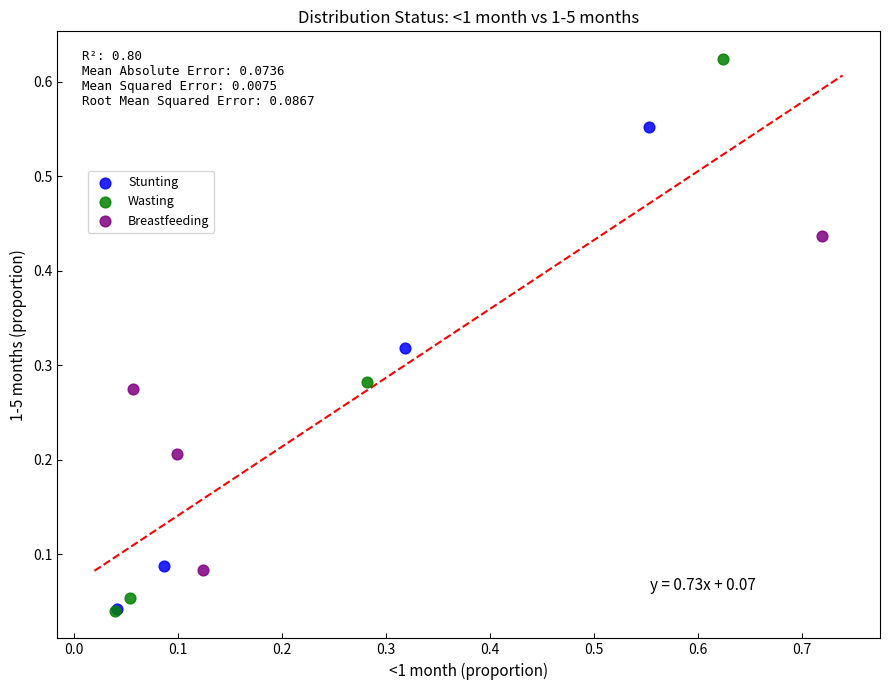

Which series has the largest Y range (max minus min)?

Wasting